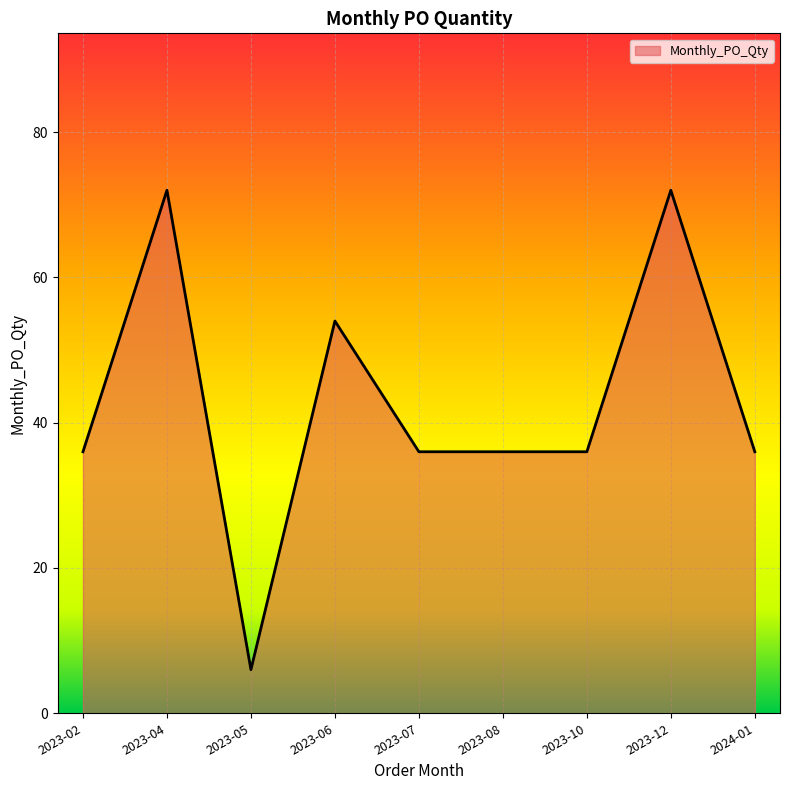

Reading left to right, list all the values displayed in this chart.

36	72	6	54	36	36	36	72	36